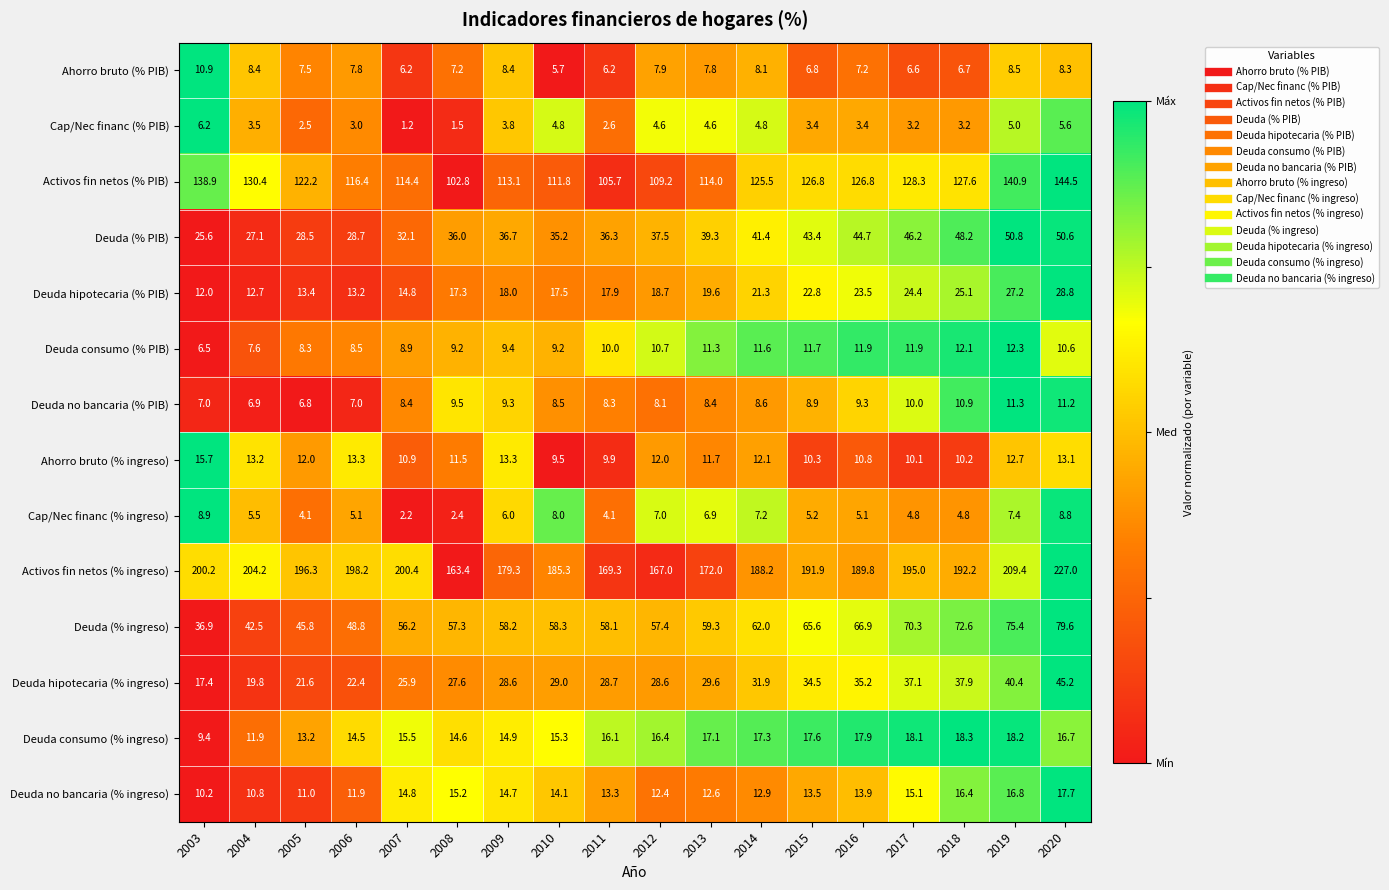

At which category does the chart reach its peak across all series?

2020